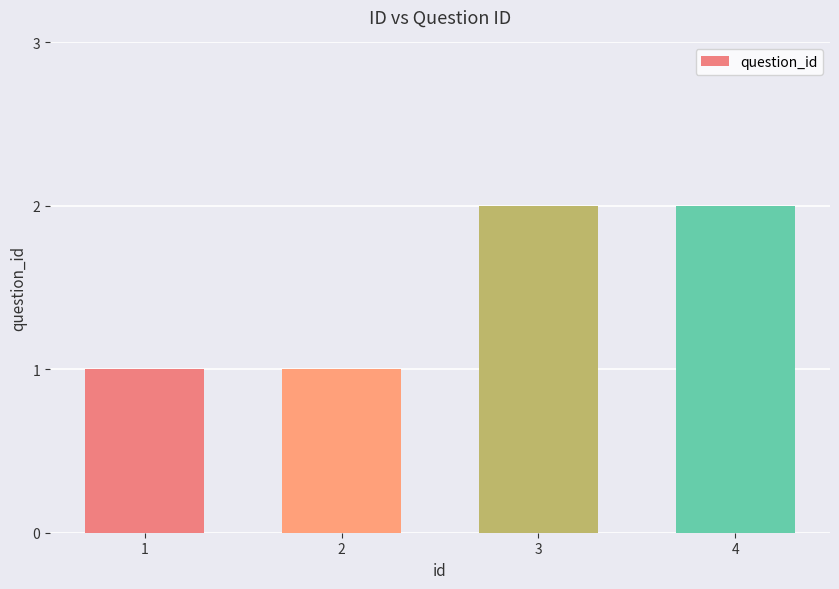

What is the value of the 4th bar from the left?

2